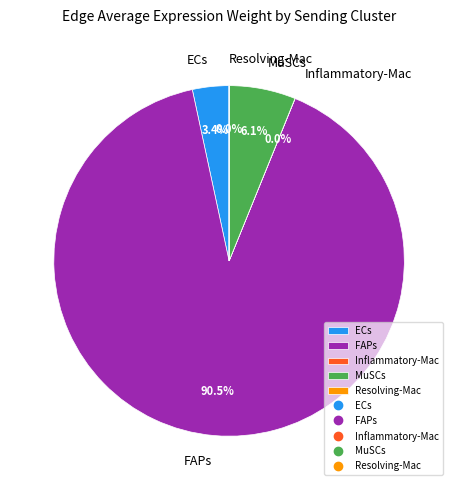

To the nearest percent, what portion does MuSCs represent?

6%